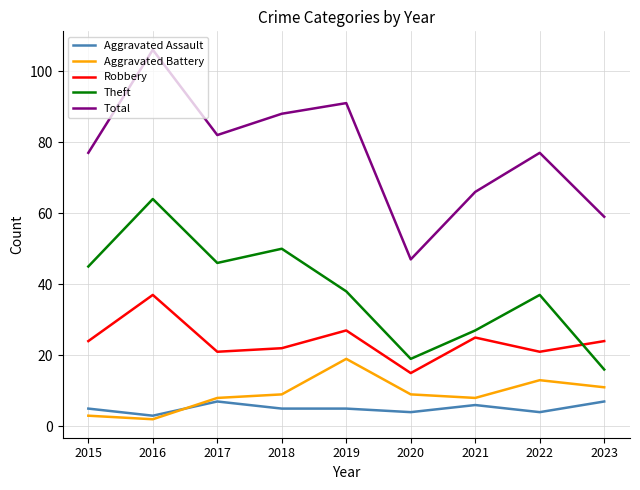

In Aggravated Battery, how many points are lower than both neighbors (excluding endpoints)?

2